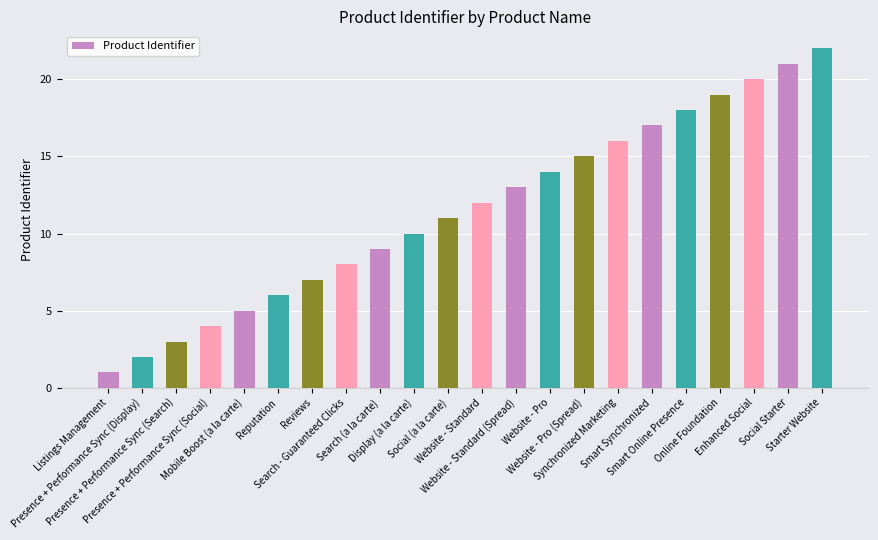

The chart shows a value of 13 at Website - Standard (Spread). True or false?

True